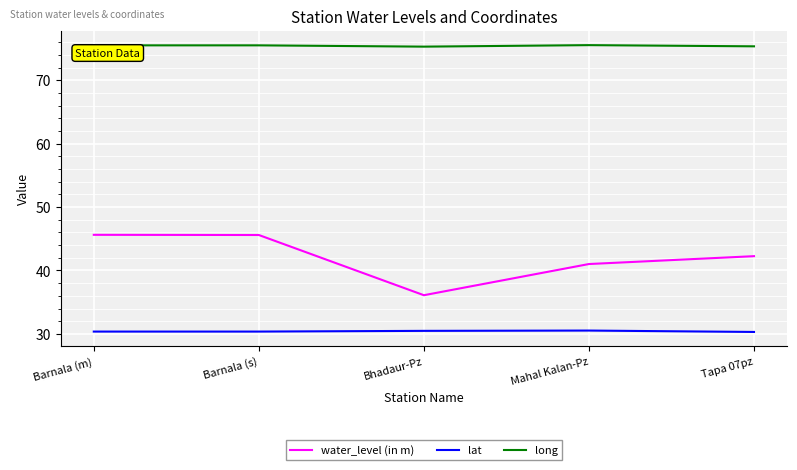

True or false: water_level (in m) has a value of 18.5 at Bhadaur-Pz.

False